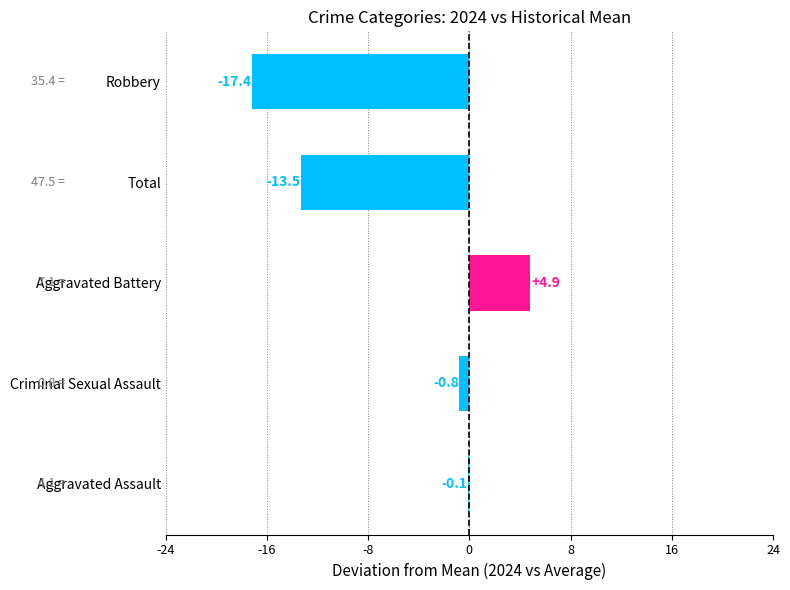

Between Aggravated Assault and Aggravated Battery, which is larger?

Aggravated Battery